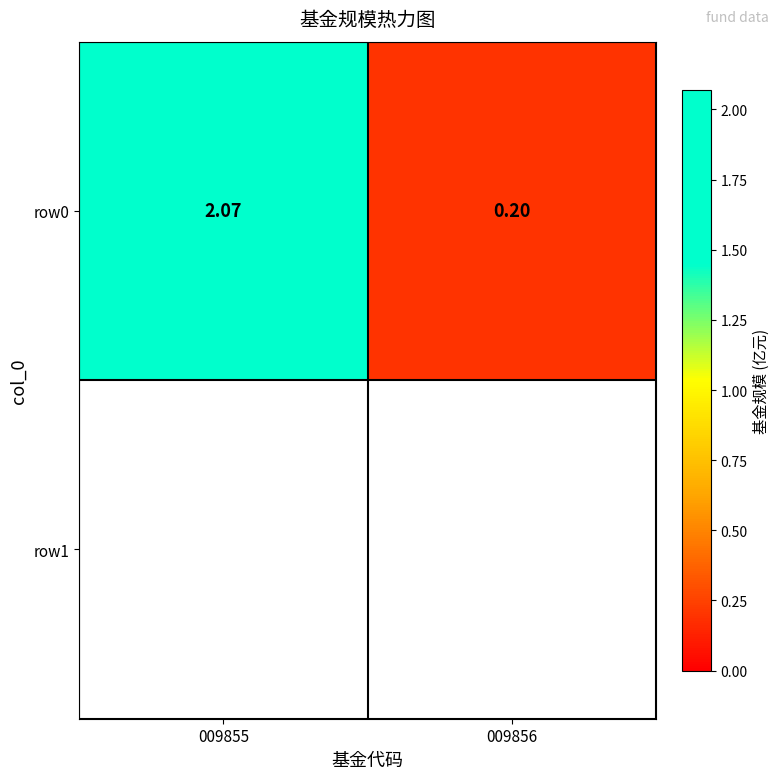

Reading right to left, what are all the values shown in this chart?

009856=0.2	009855=2.1